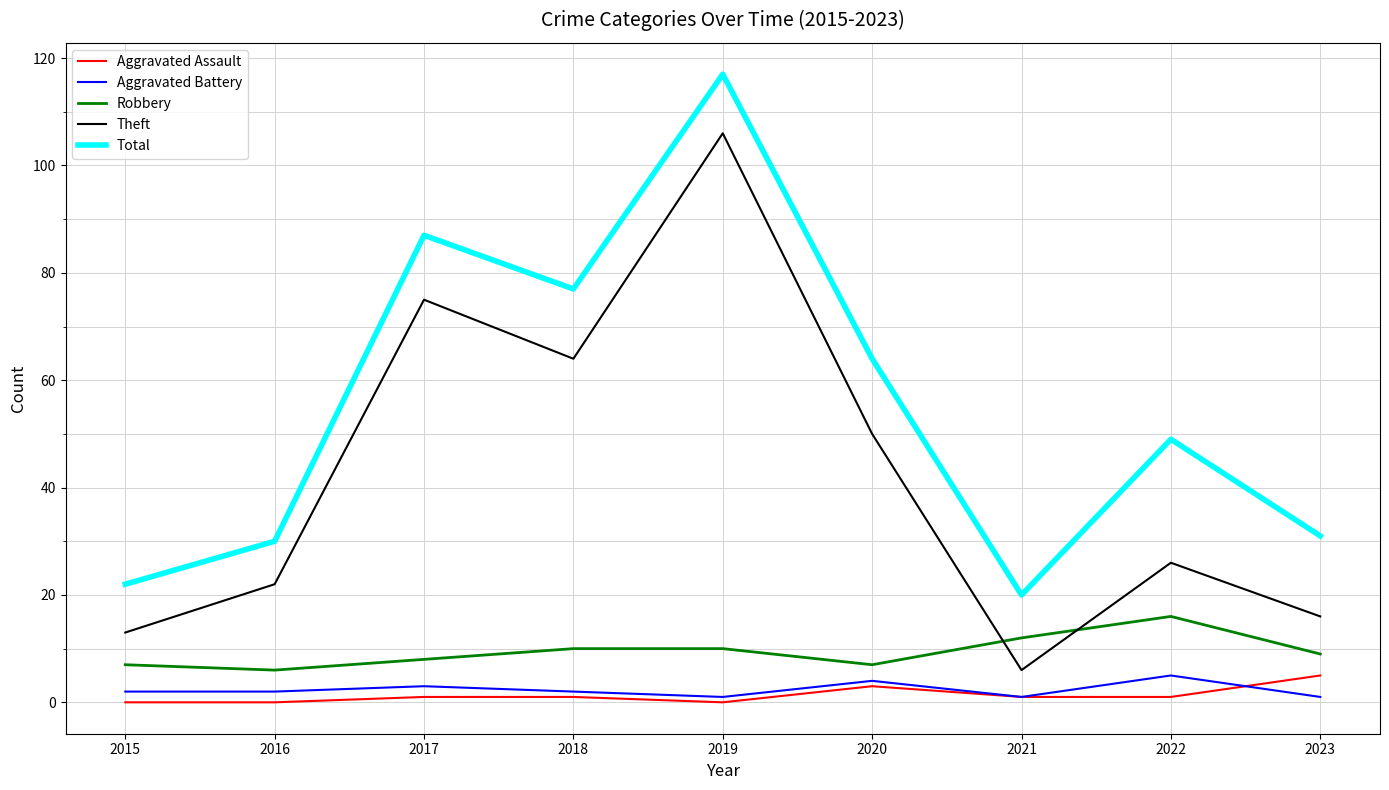

Which series has the widest spread of values?

Theft